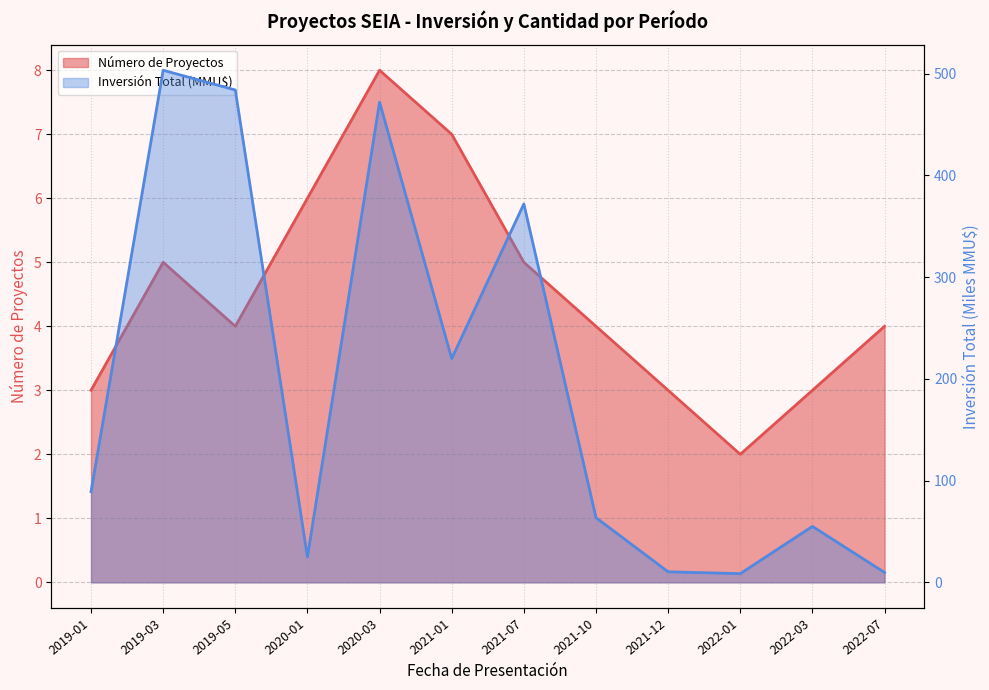

Reading right to left, what are all the values shown in this chart?

Número de Proyectos: 4.0	3.0	2.0	3.0	4.0	5.0	7.0	8.0	6.0	4.0	5.0	3.0
Inversión Total (MMU$): 9.7	55.0	8.6	10.4	63.5	372.0	220.0	472.0	25.0	484.0	503.4	89.2